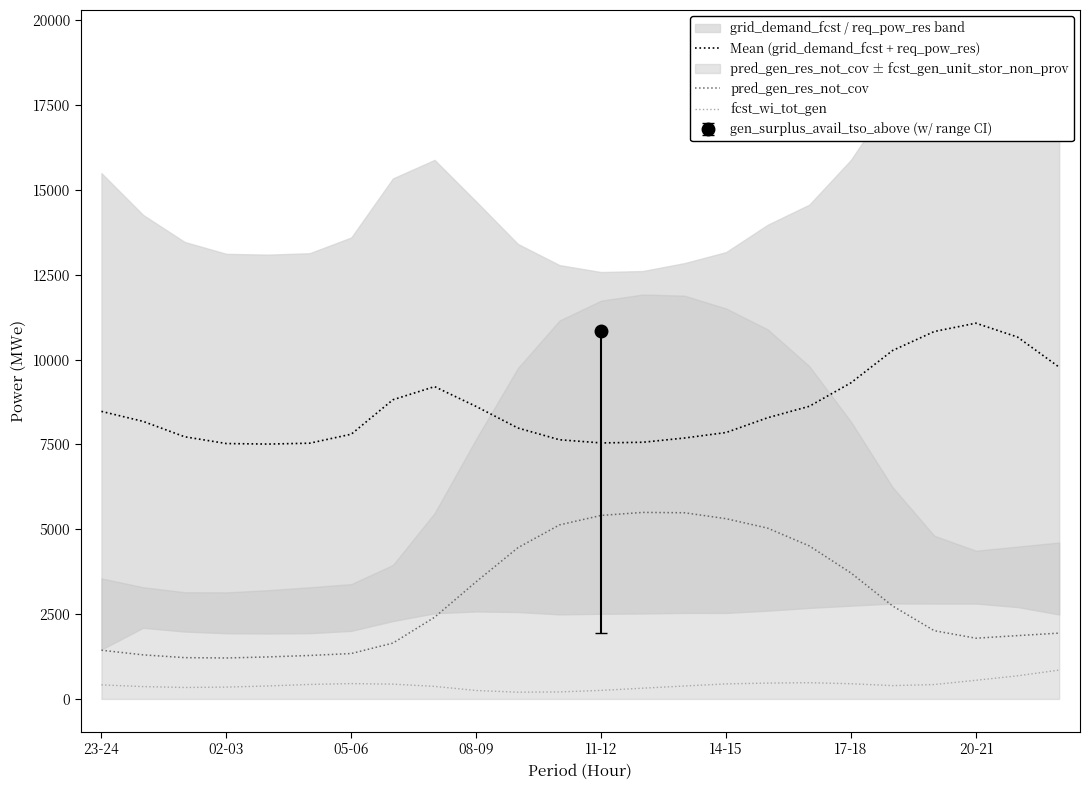

The value of fcst_wi_tot_gen at 05-06 is 452.0. True or false?

True